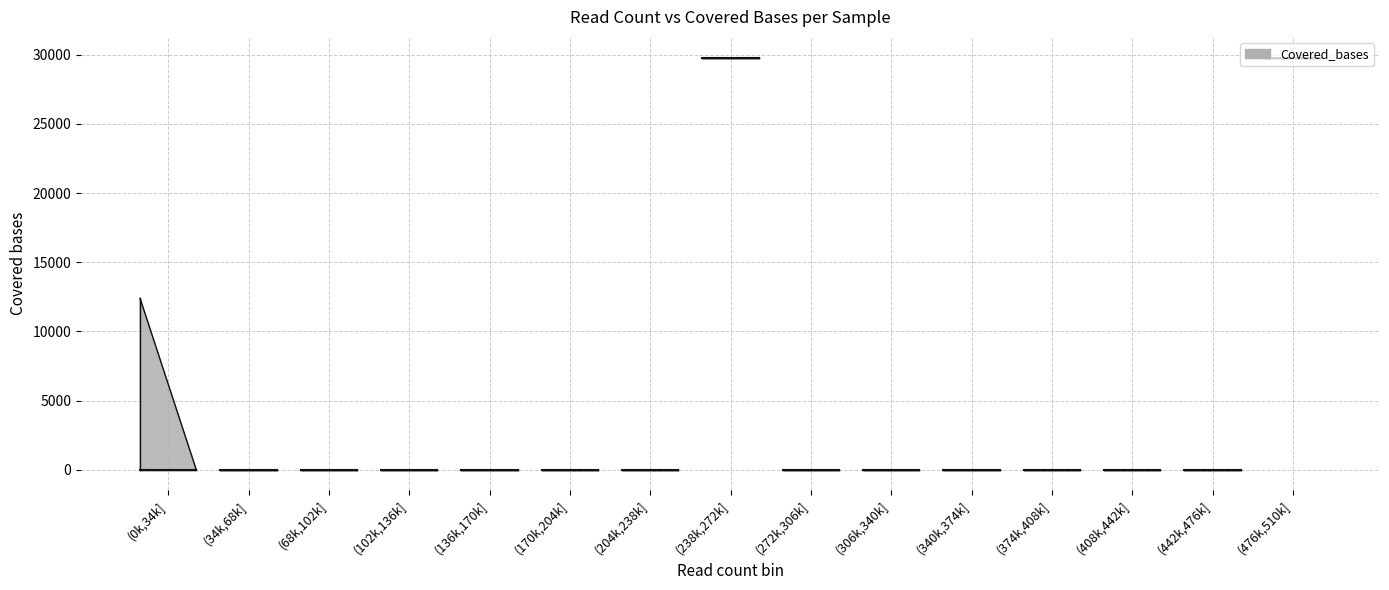

The value at 1 is 19404. True or false?

False